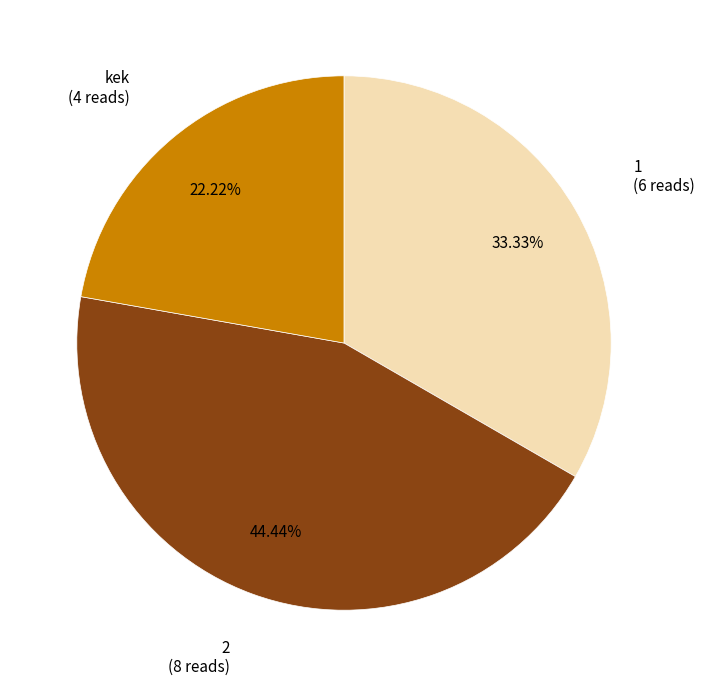

Is there a majority slice in this chart?

No